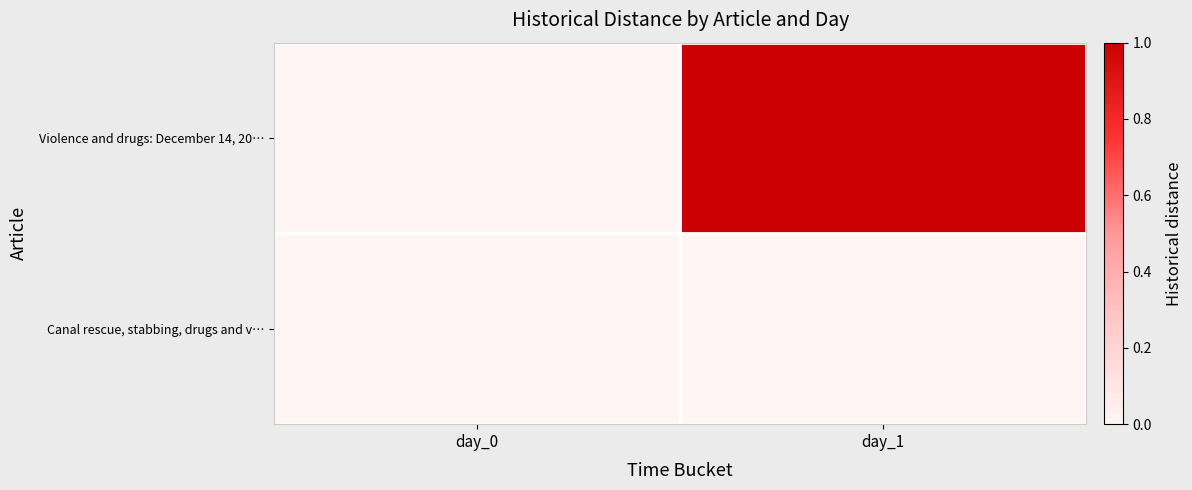

At how many categories does at least one series exceed 0?

1